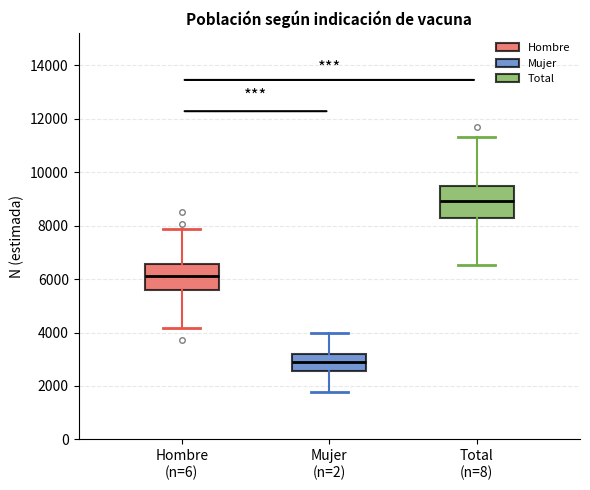

Reading left to right, read every box against the y-axis: the position of its median line, the range the box covers, and the ends of its whiskers. The values are not printed on the chart, so give them approximately, as read against the axis.

Hombre (n=6): median 6200, box 5600 to 6600, whiskers 4200 to 7800
Mujer (n=2): median 2800, box 2600 to 3200, whiskers 1800 to 4000
Total (n=8): median 9000, box 8200 to 9600, whiskers 6600 to 11400